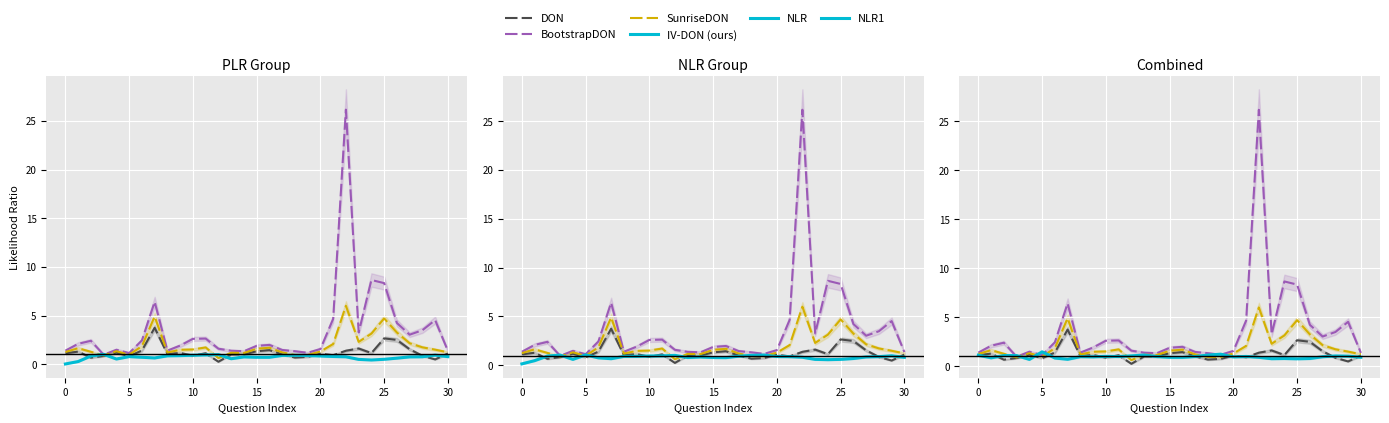

What is the value of the IV-DON (ours) point at the 21st from the left?

0.8